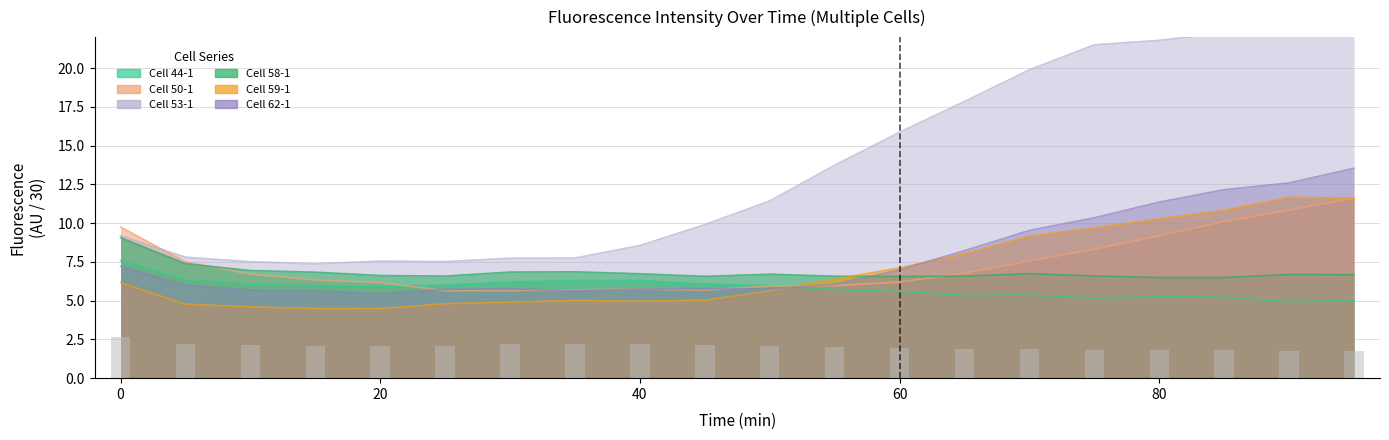

What is the average value of the Cell 44-1 series?

5.8